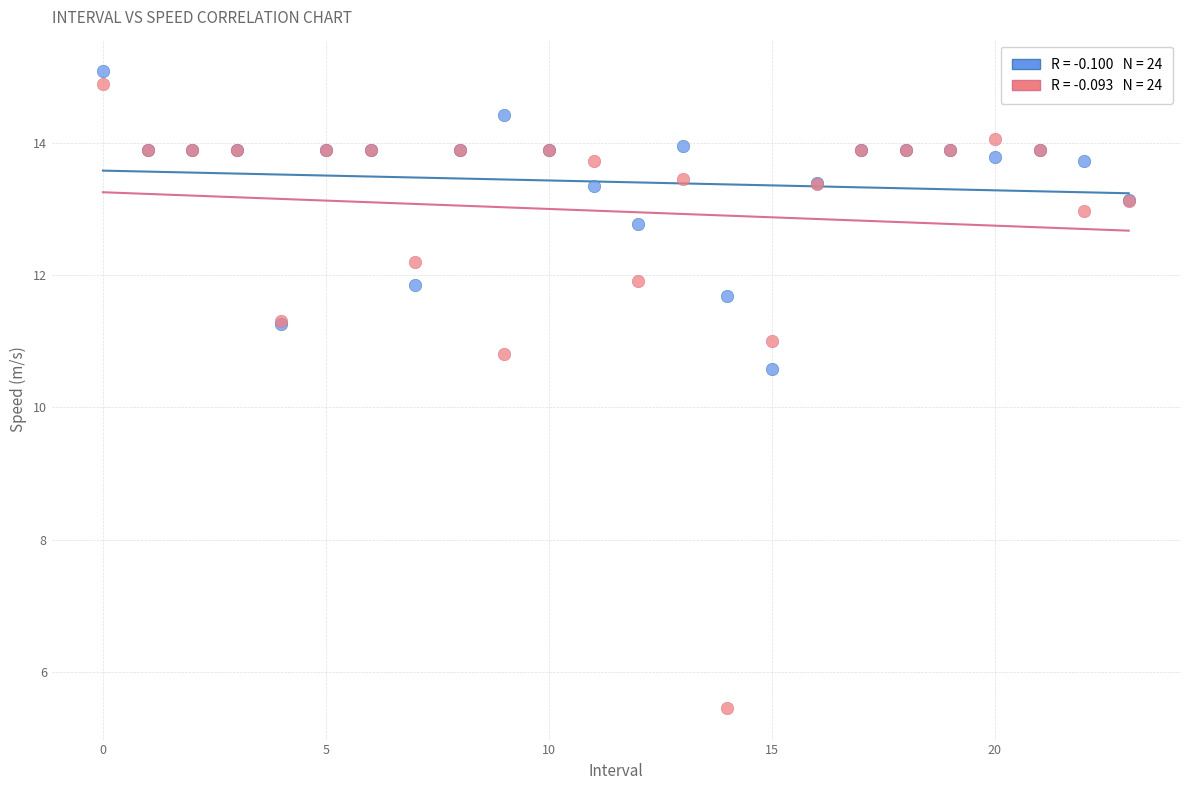

Across all series, what Y value is closest to 10?

10.6